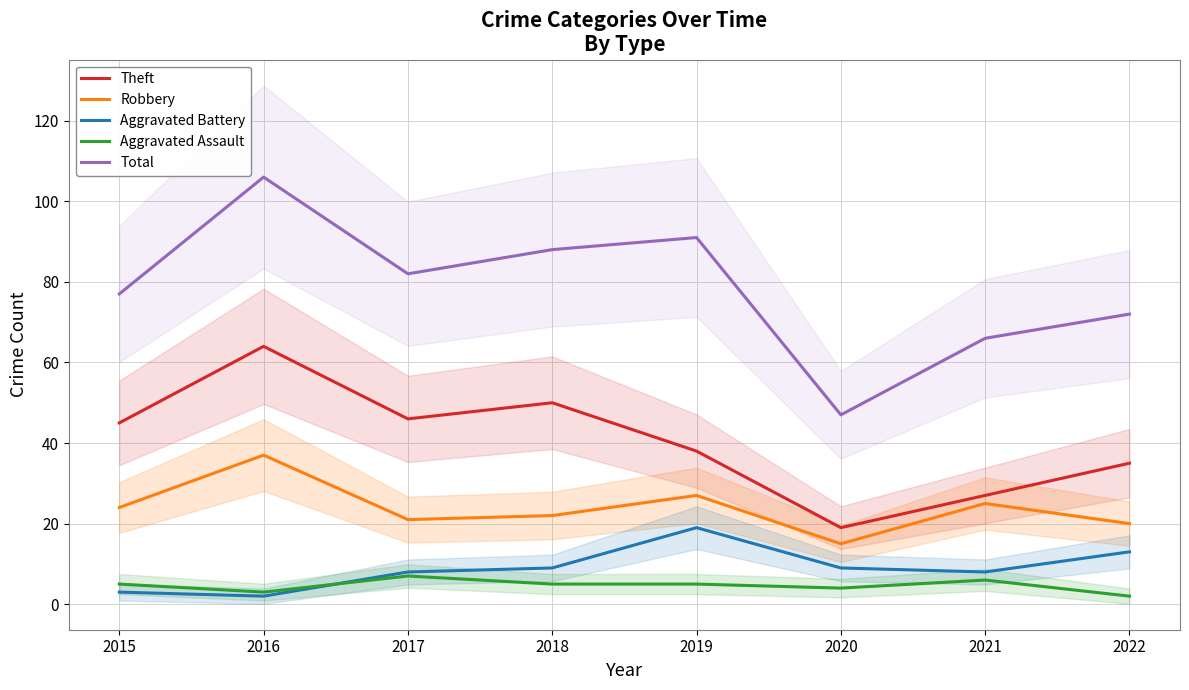

True or false: Aggravated Battery and Robbery cross at least once.

False